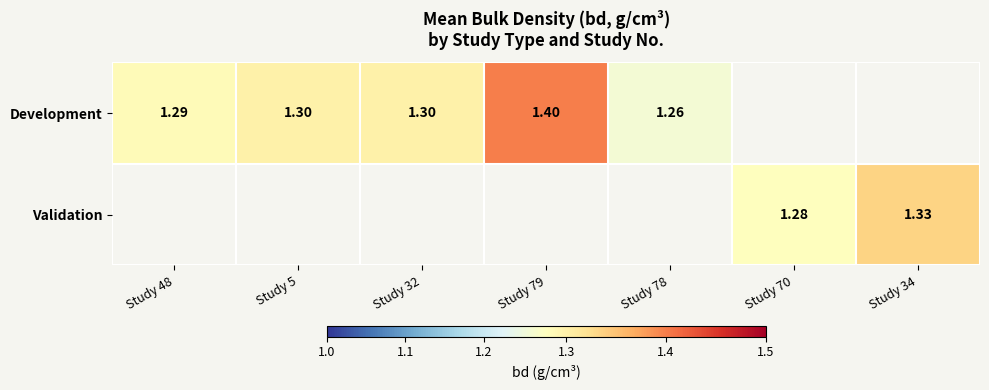

The Development series shows 0.5 at Study 32. True or false?

False